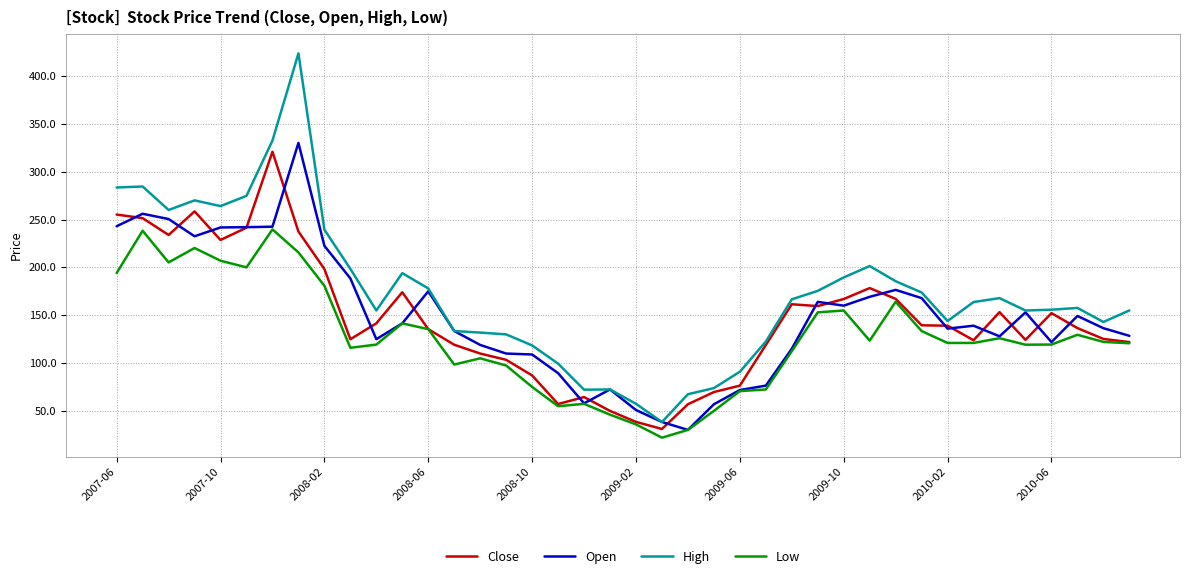

Which series has the largest total across all categories?

High